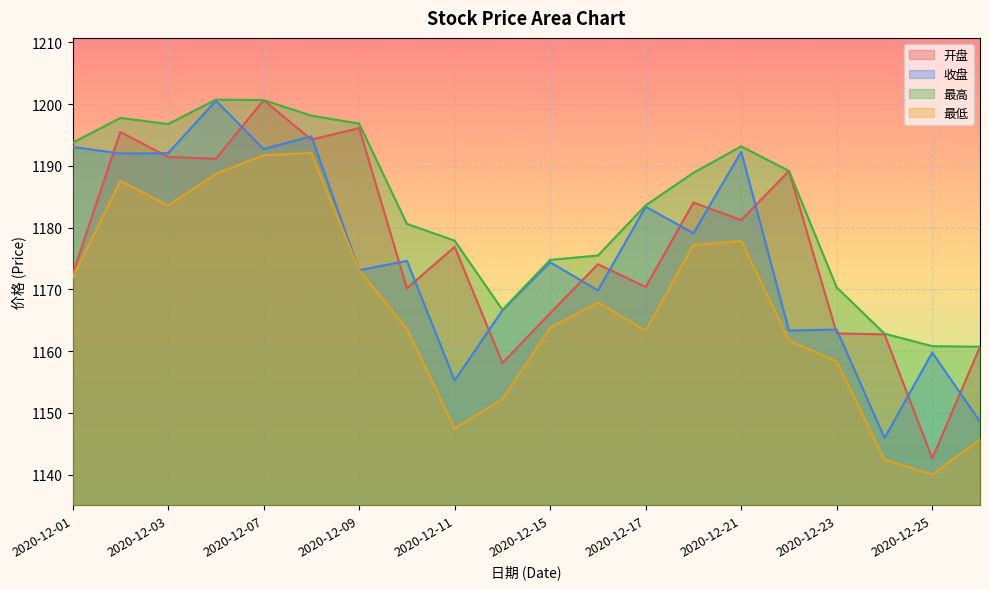

How many lines are shown in the chart?

4